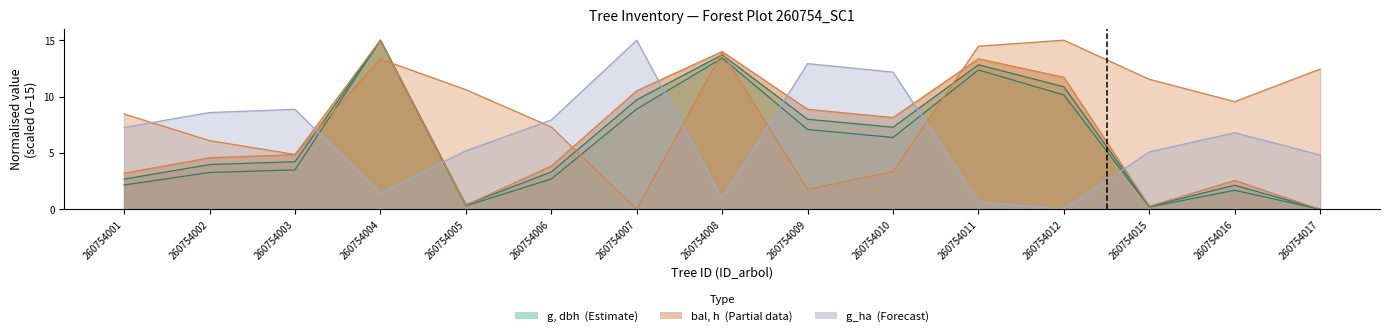

Reading right to left, list all the values displayed in this chart.

dbh: 0.0	2.1	0.3	10.9	12.8	7.3	8.0	13.7	9.7	3.3	0.4	15.0	4.2	4.0	2.7
h: 0.0	2.6	0.3	11.7	13.4	8.1	8.9	14.0	10.5	3.8	0.4	15.0	4.8	4.6	3.2
g: 0.0	1.7	0.2	10.1	12.4	6.4	7.1	13.4	8.9	2.7	0.3	15.0	3.5	3.3	2.2
bal: 12.4	9.6	11.5	15.0	14.5	3.3	1.8	13.9	0.0	7.3	10.6	13.3	4.9	6.1	8.5
bal_intrasp: 4.8	6.8	5.1	0.0	0.7	12.2	12.9	0.9	15.0	7.9	5.2	1.4	8.9	8.6	7.3